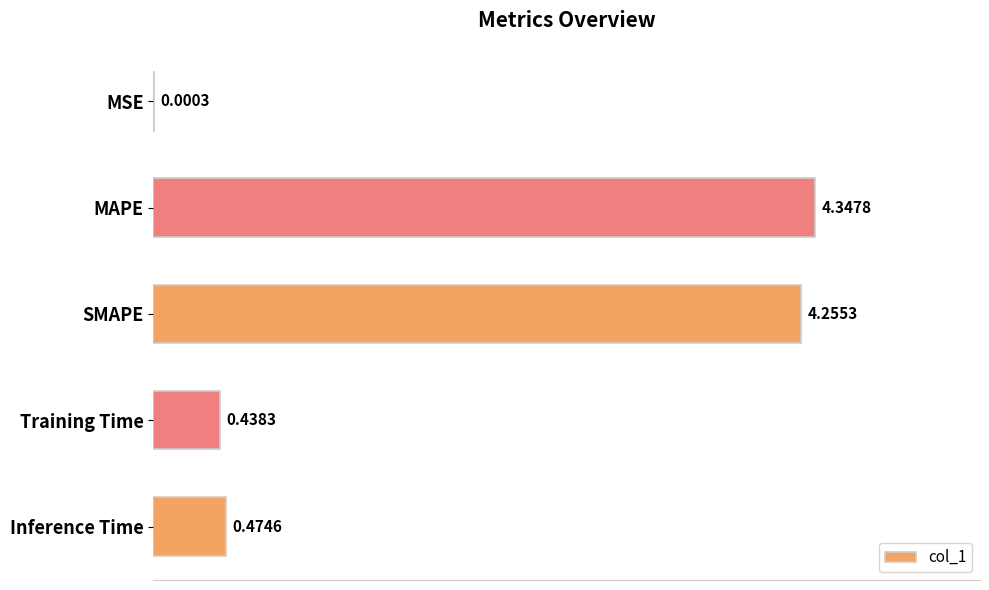

Which category has the highest value across all series?

MAPE